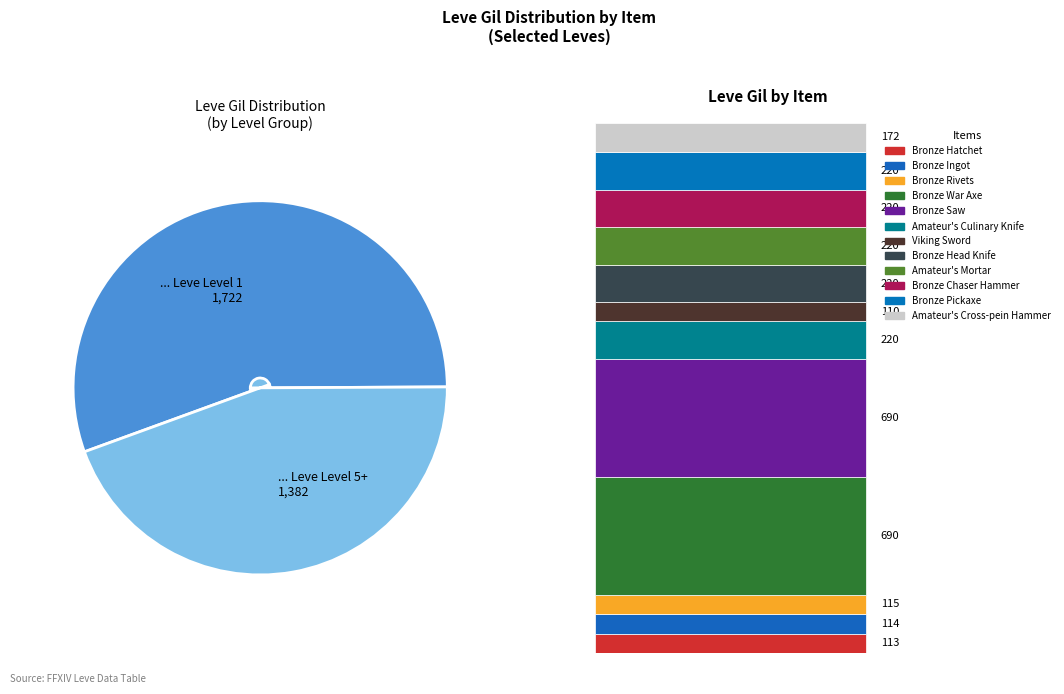

Does ... Leve Level 5+ 1,382 represent more than half of the total?

No